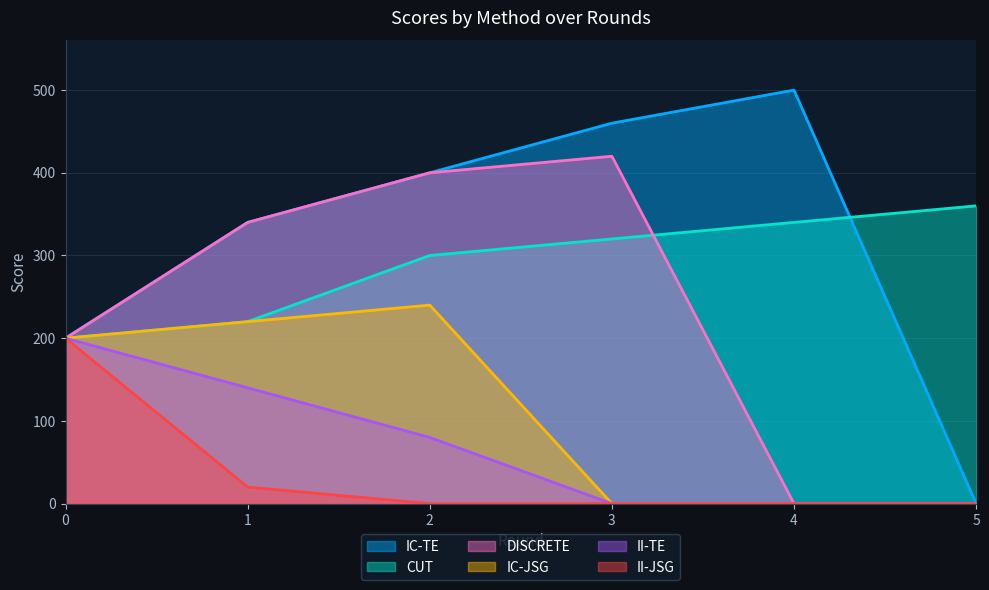

True or false: IC-JSG has more than 2 interior local peaks.

False